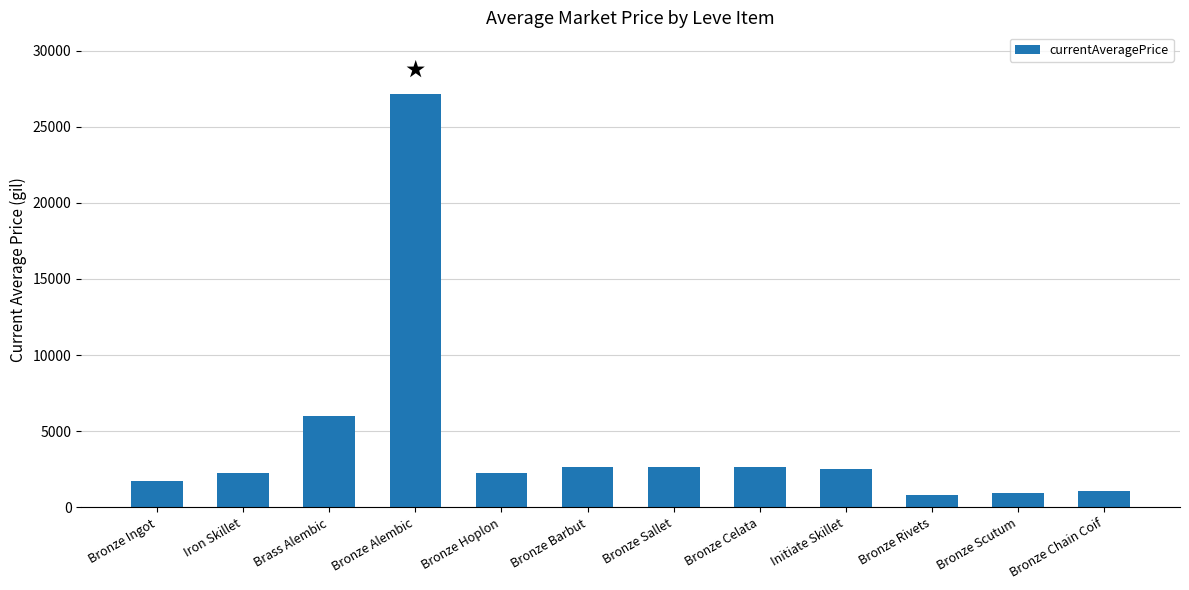

How many values are below 2500?

6